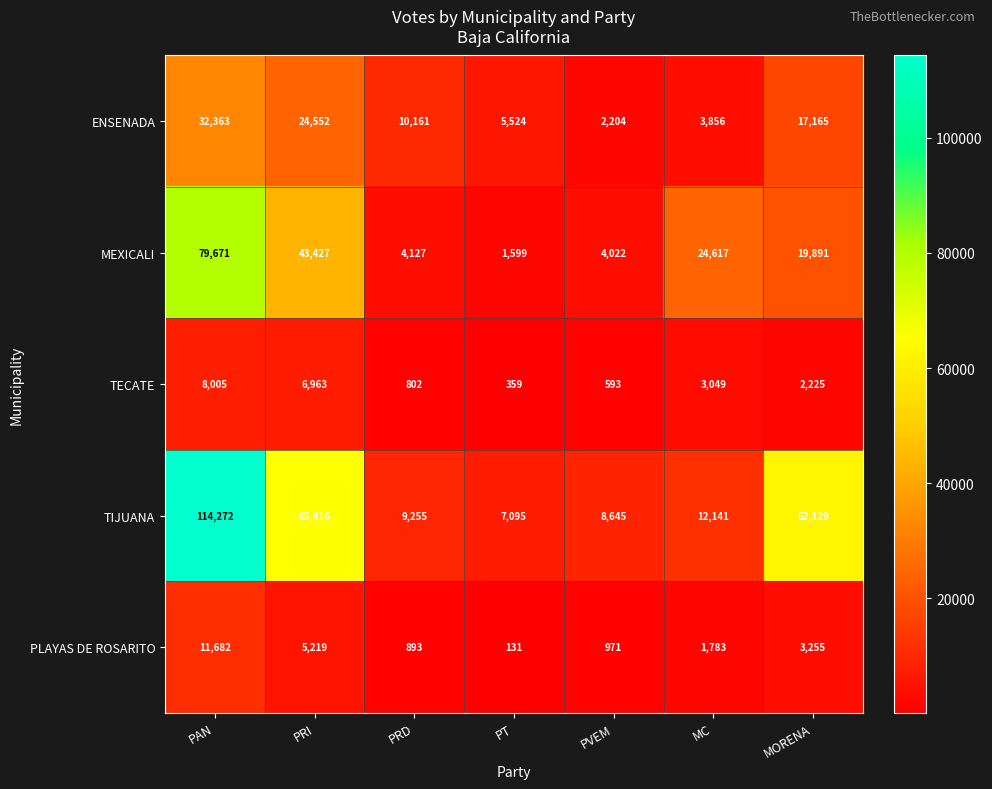

At which category is the sum across all series the highest?

PAN